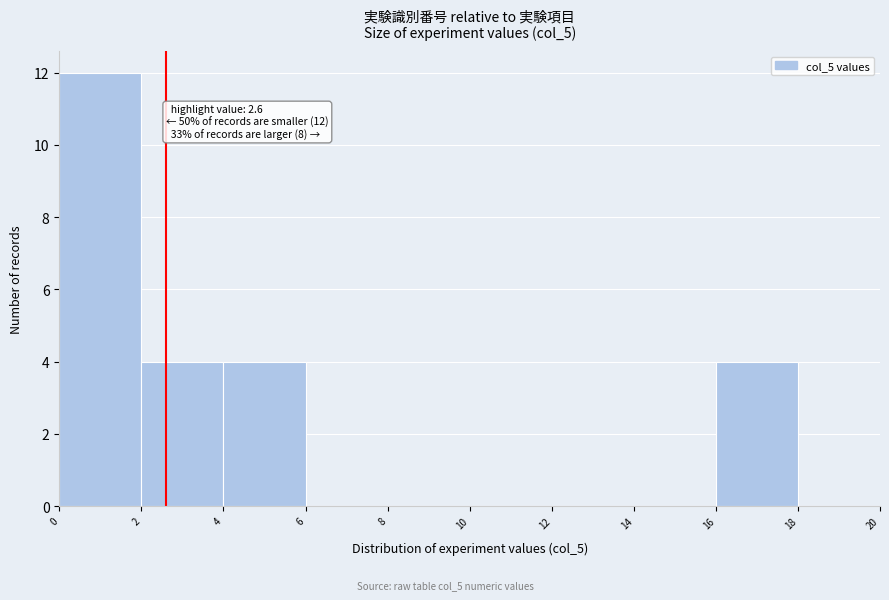

Which range on the x-axis has the tallest bar?

0 to 2